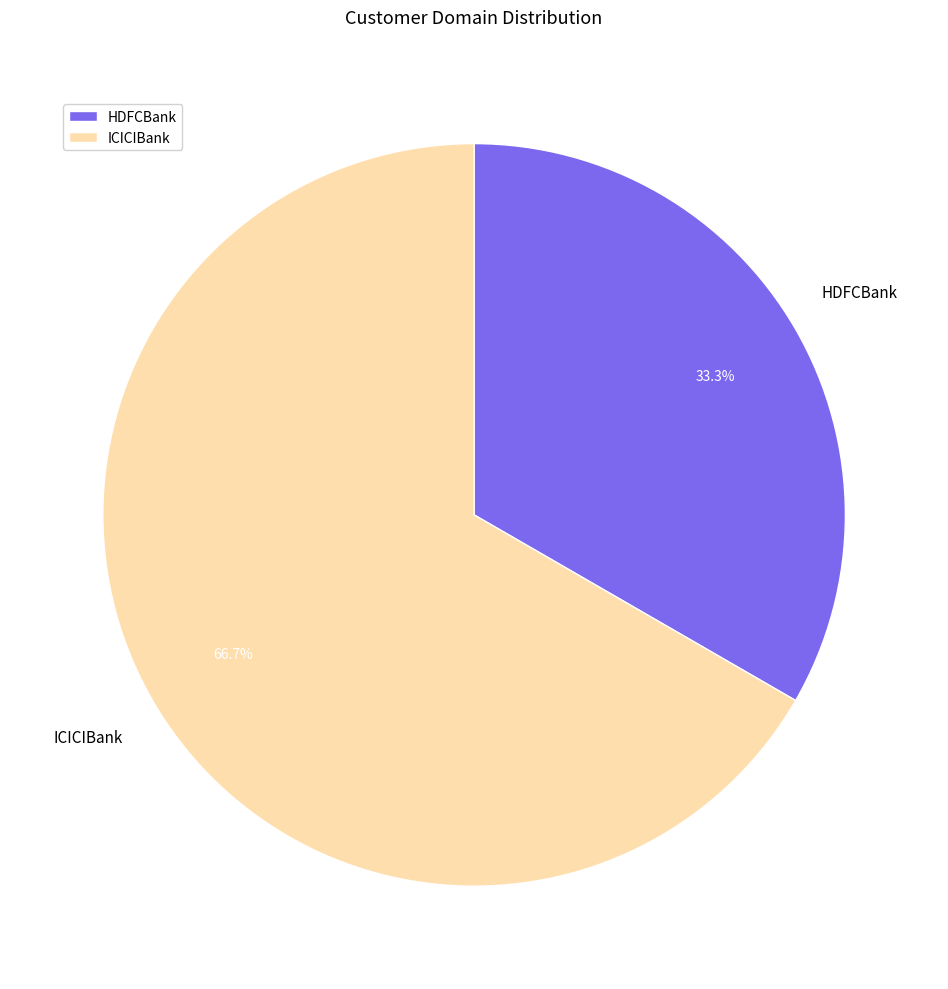

Which has a higher value, HDFCBank or ICICIBank?

ICICIBank